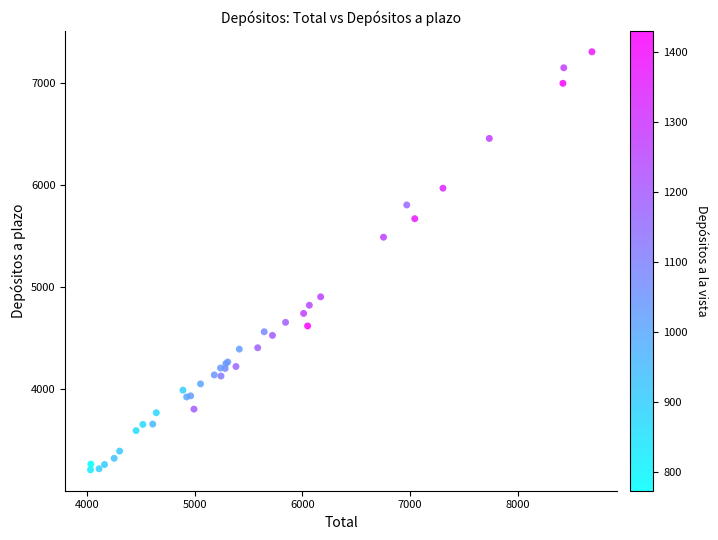

What Y value in the scatter plot is closest to 5258?

5490.6